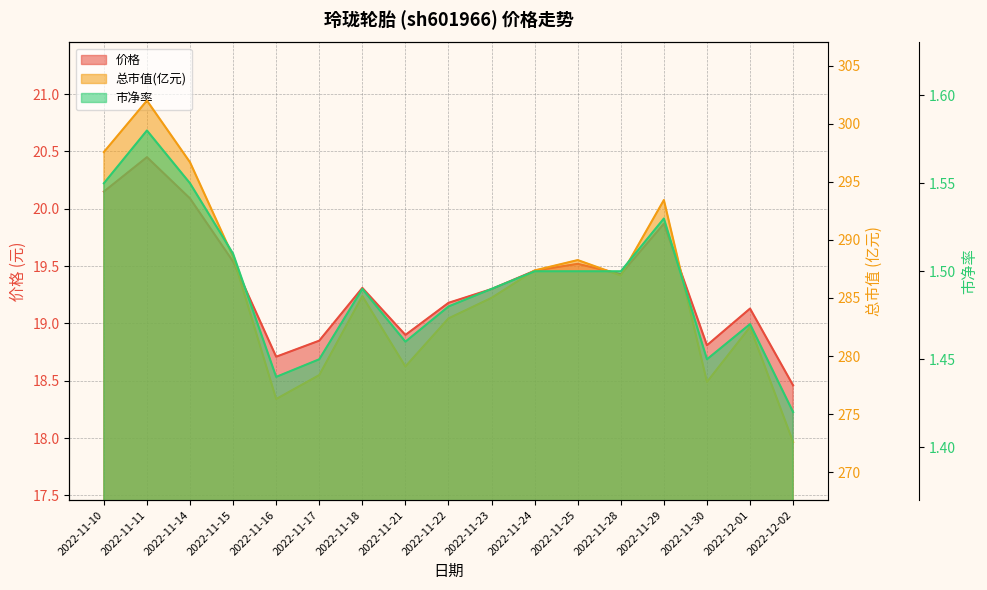

Which series has the largest total across all categories?

总市值(亿元)